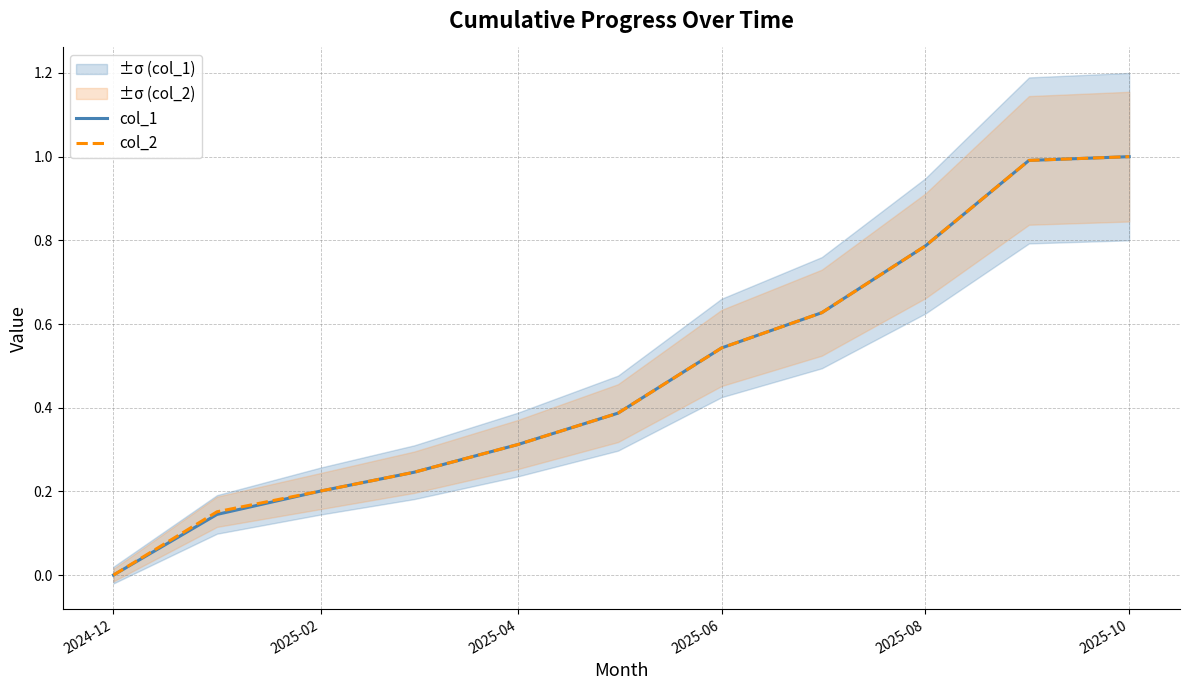

True or false: col_1 has more than 0 points higher than both neighbors.

False